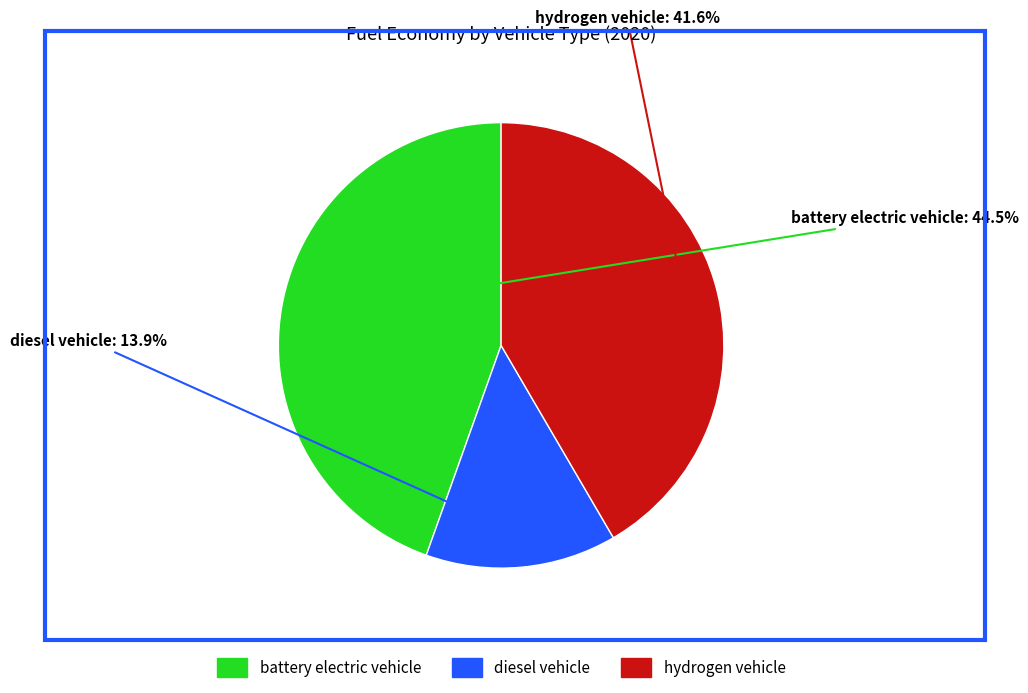

Does hydrogen vehicle represent more than half of the total?

No